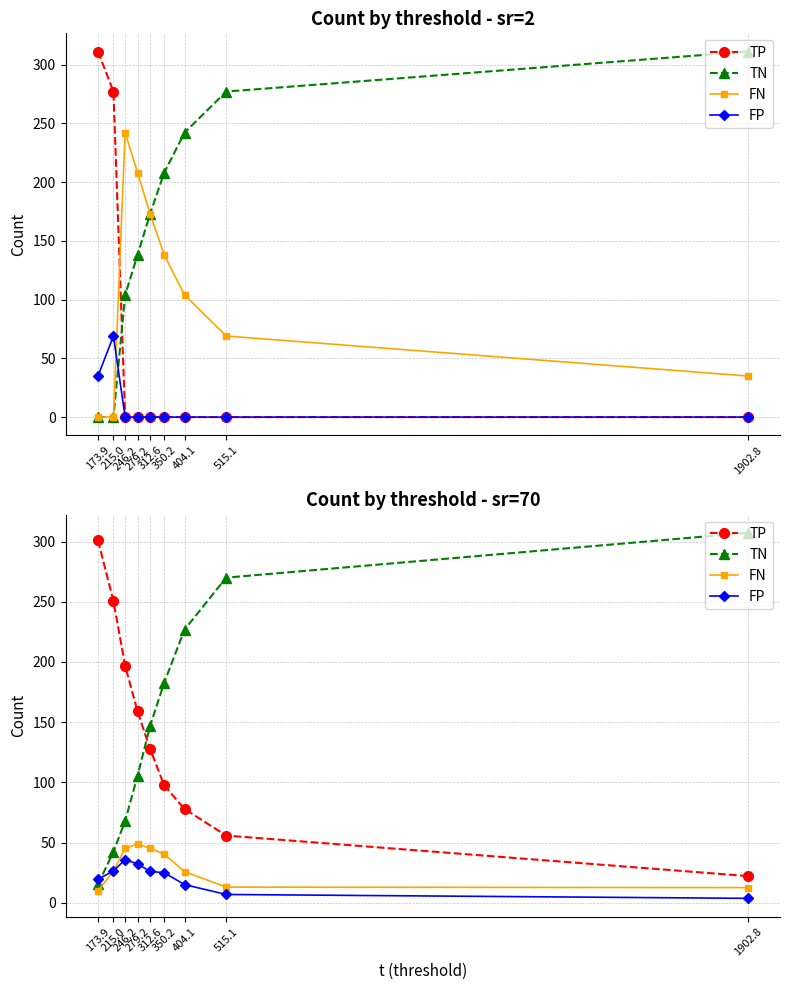

What is the label of the 7th point from the left?

404.1